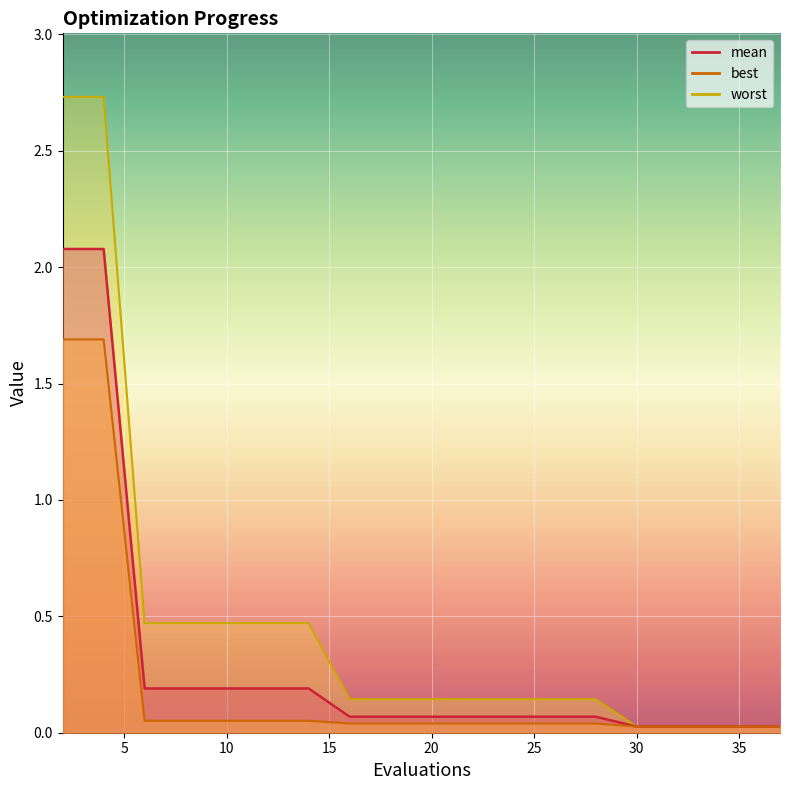

What is the difference between the maximum and minimum values in the best series?

1.7